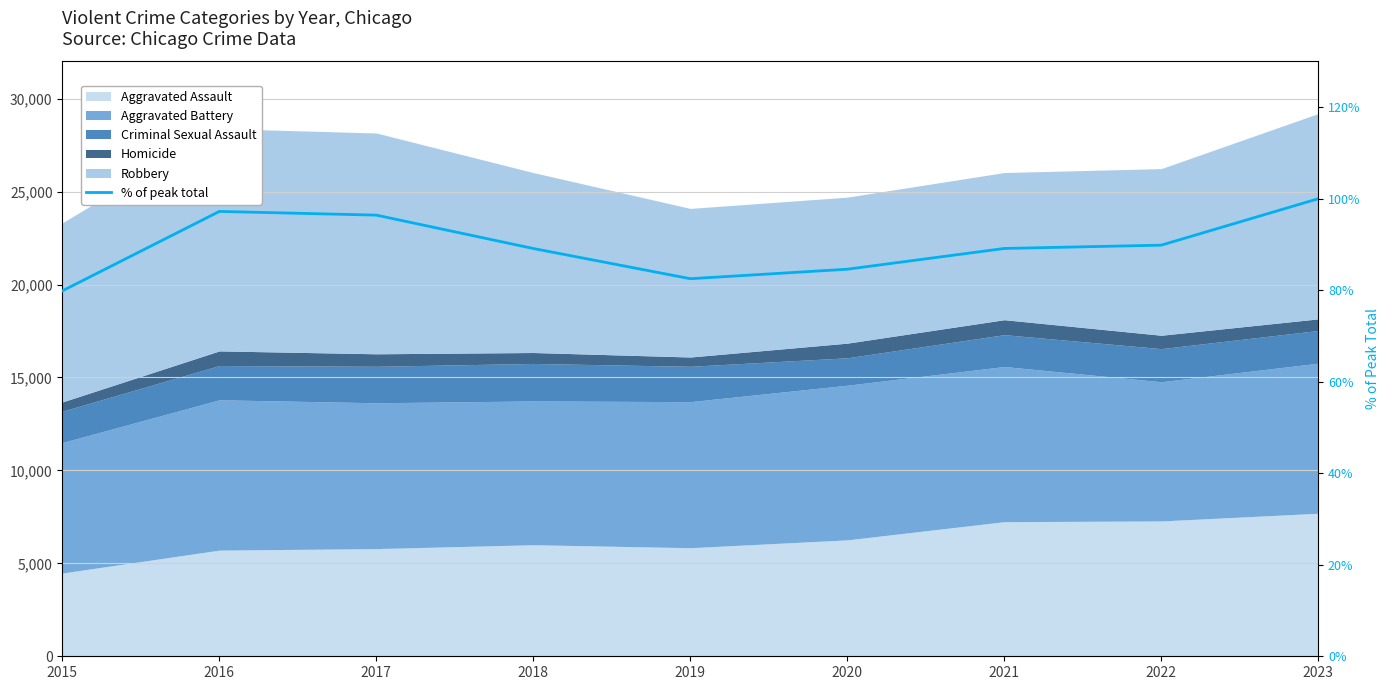

At which category does the data reach its first local valley?

2019